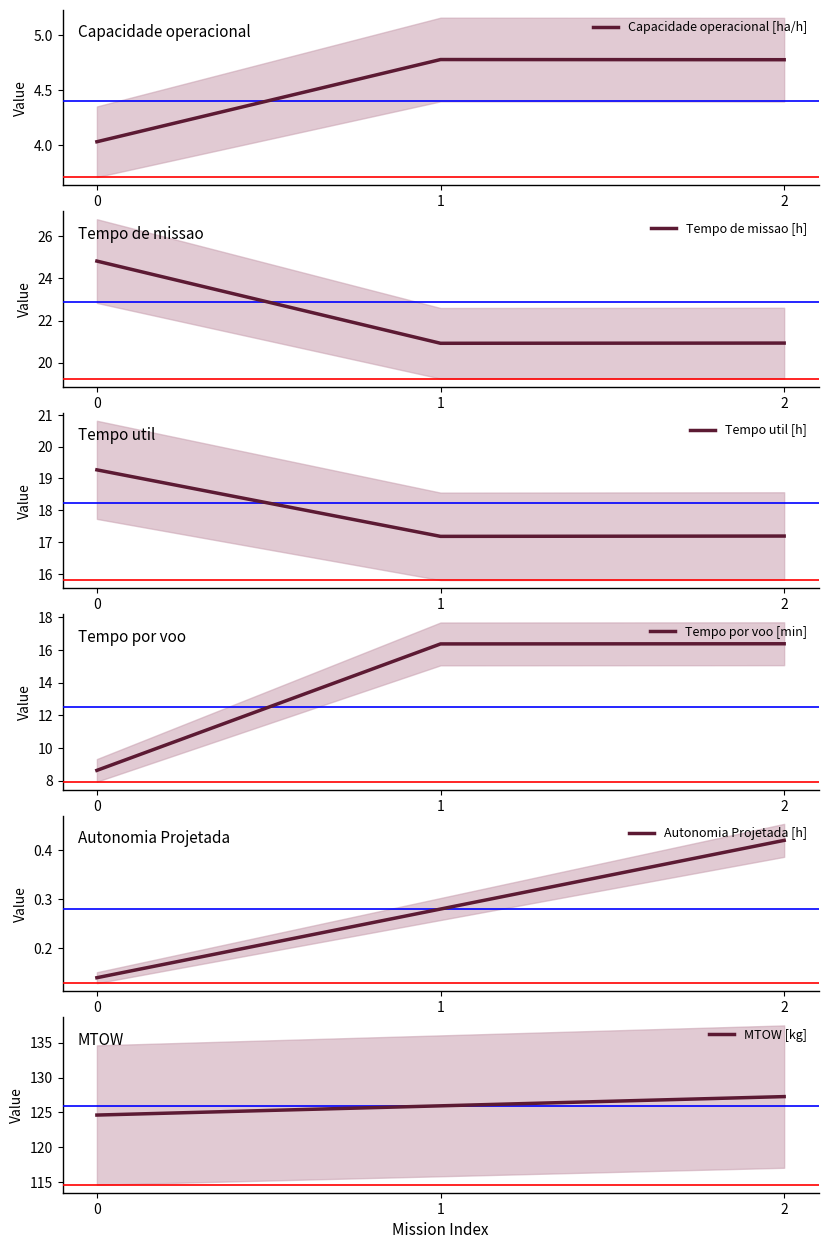

True or false: Tempo de missao [h] has a value of 24.8 at 0.

True